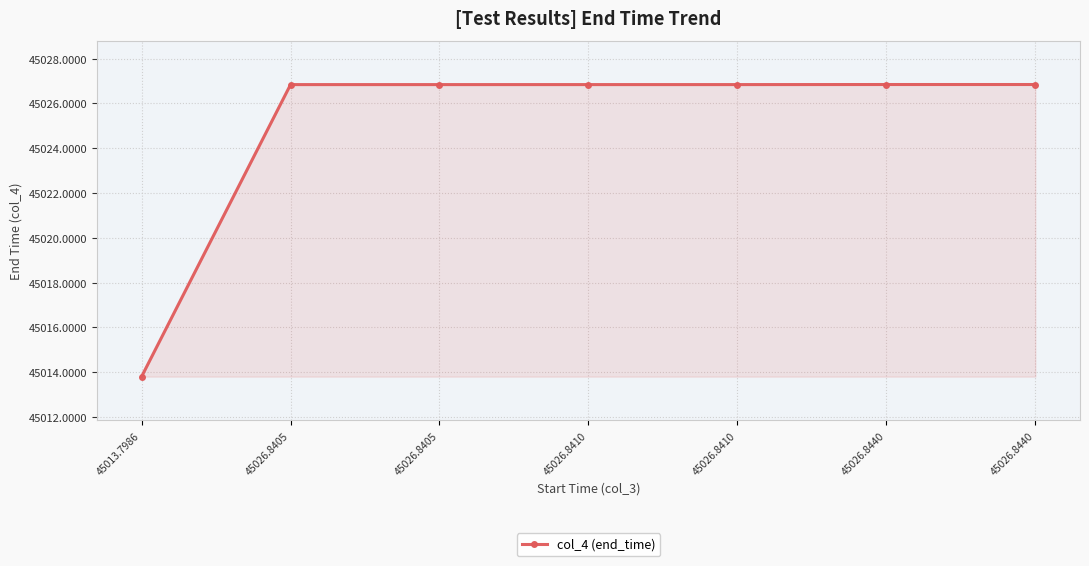

Where is the data nearest to the value 45020?

45013.7986